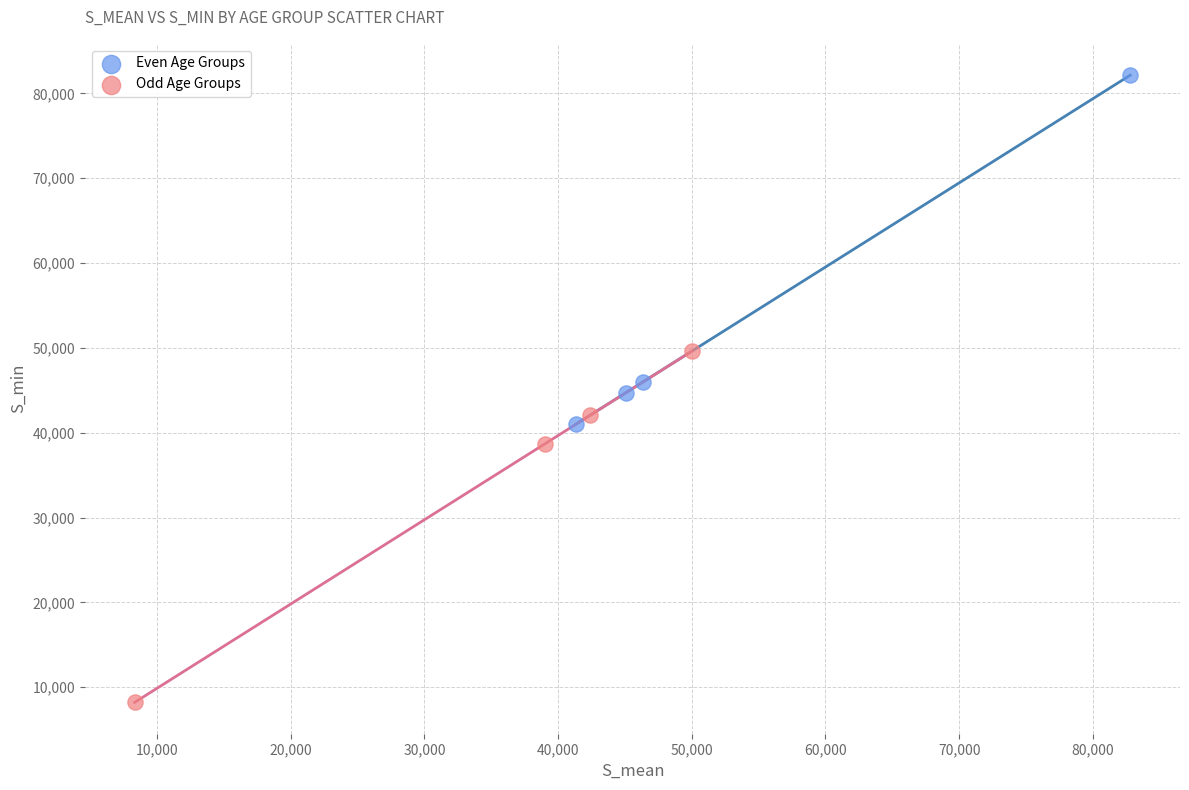

Which series contains the lowest Y value?

Odd Age Groups